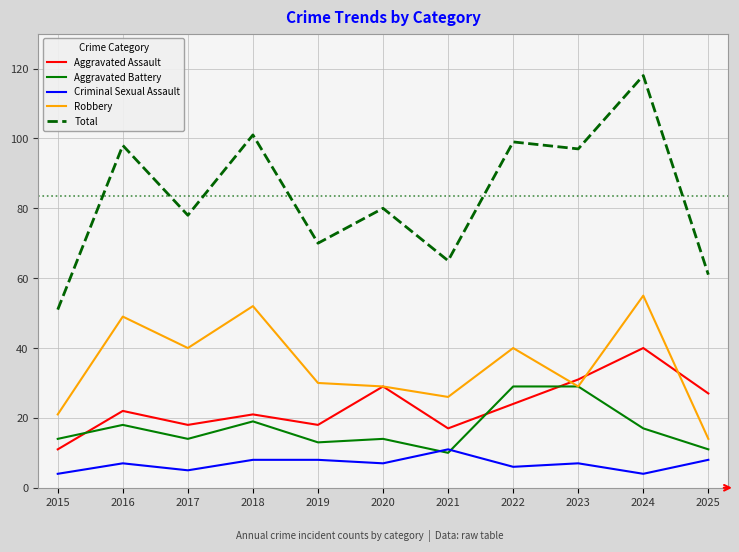

Rank the series by their maximum value, from lowest to highest.

Criminal Sexual Assault, Aggravated Battery, Aggravated Assault, Robbery, Total